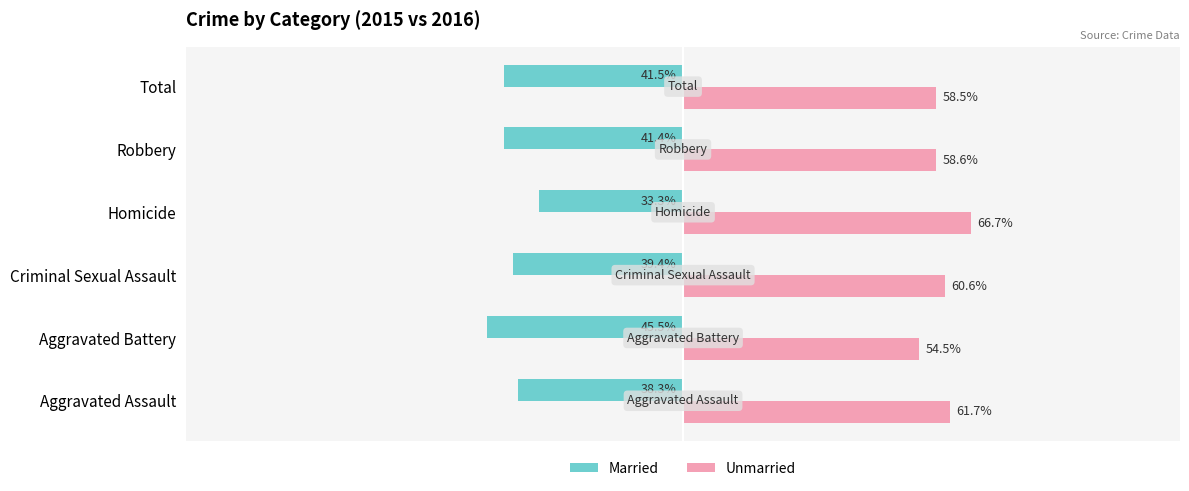

At which category does the chart reach its peak across all series?

Homicide